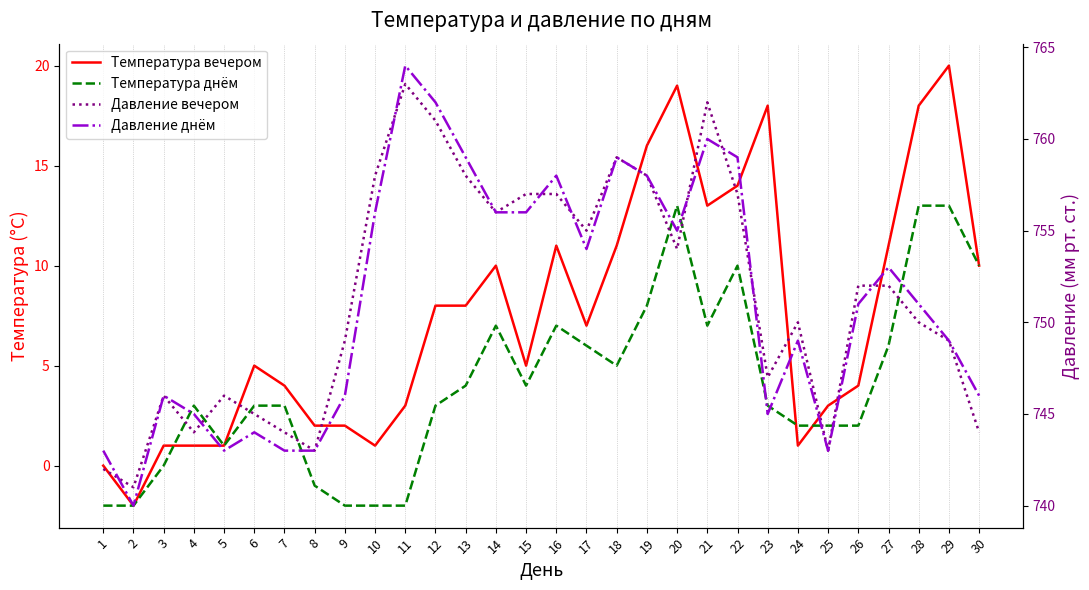

Which series has the largest total across all categories?

Давление вечером